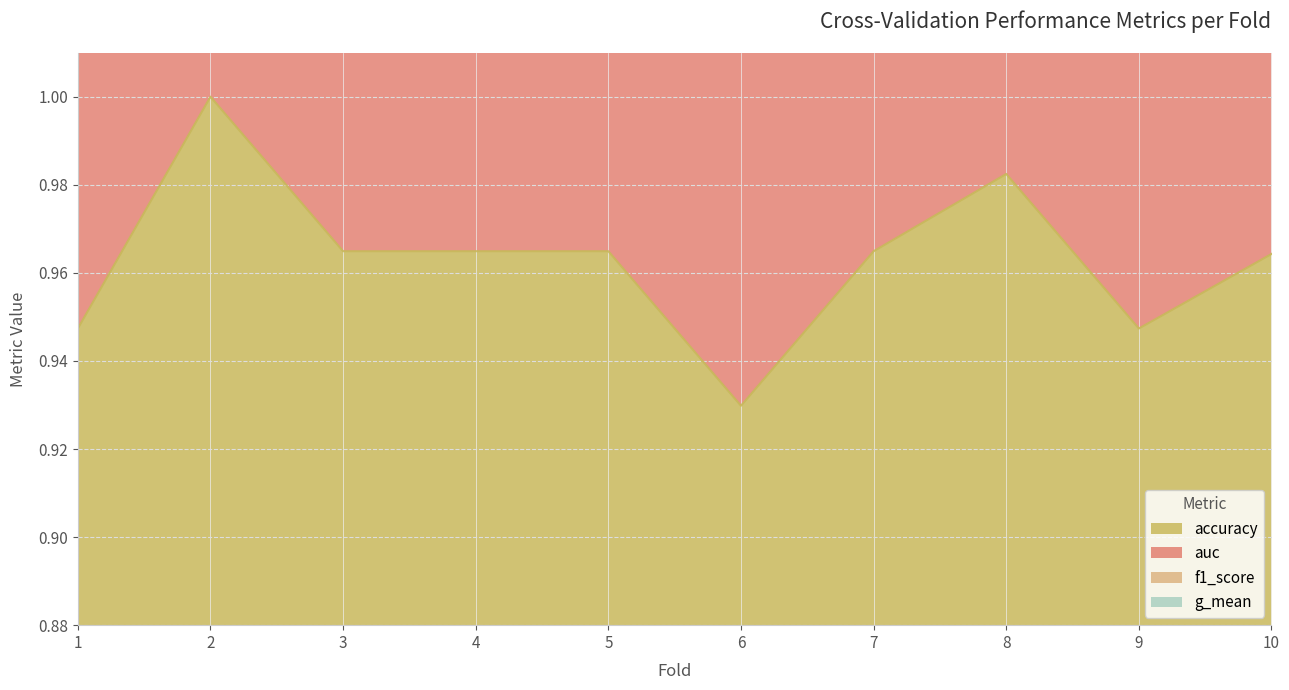

Which series has the largest total across all categories?

auc